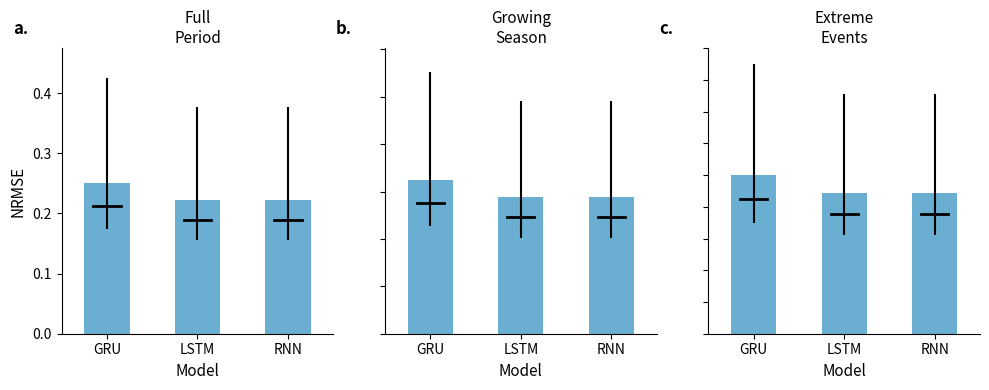

True or false: the data shows 0.2 at LSTM.

False